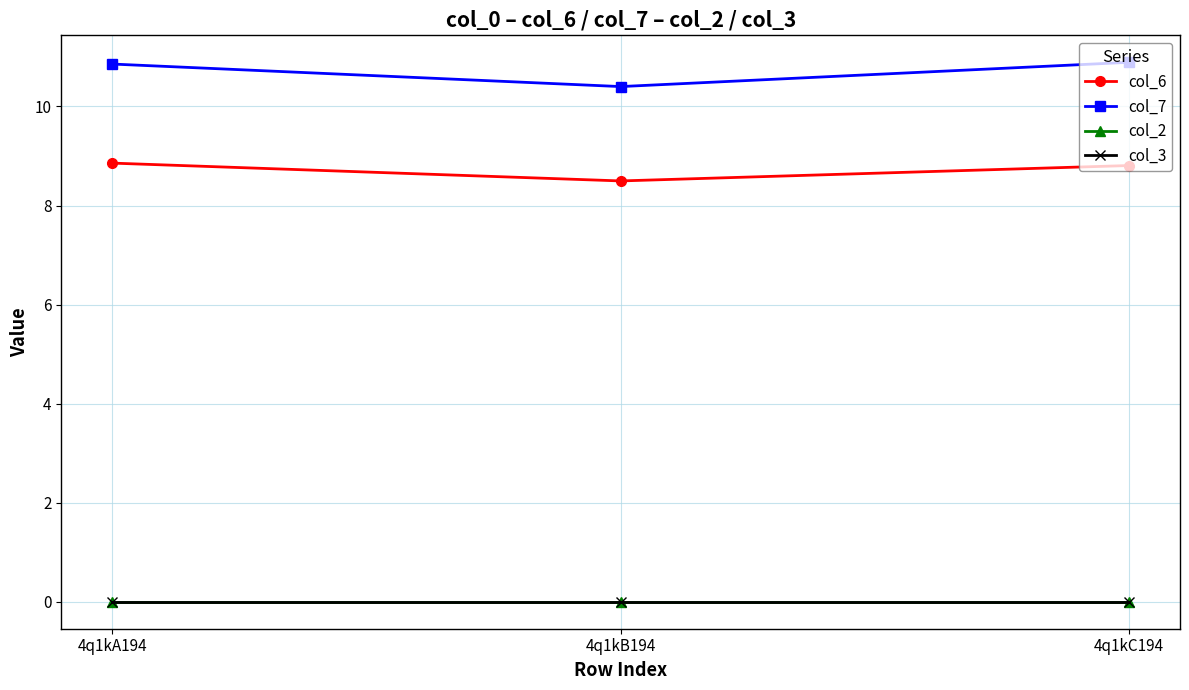

At 4q1kB194, list the series in order from smallest to largest.

col_2, col_3, col_6, col_7